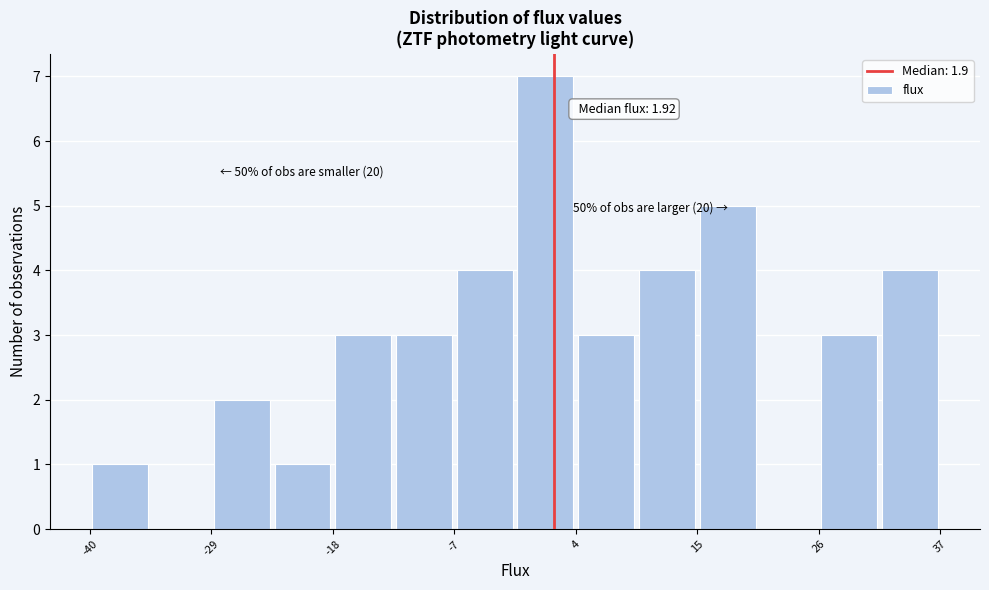

Around what value on the x-axis is the tallest bar? Give the approximate position of its centre, as read against the axis.

2